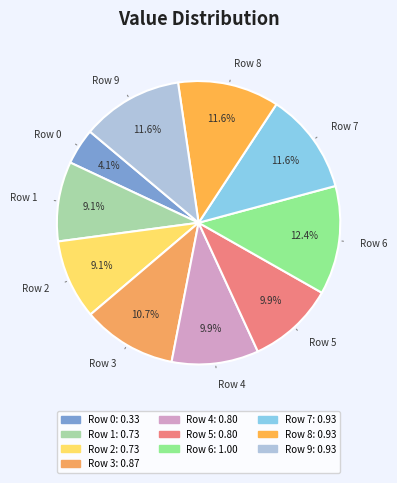

Is there any slice that represents more than half of the pie?

No